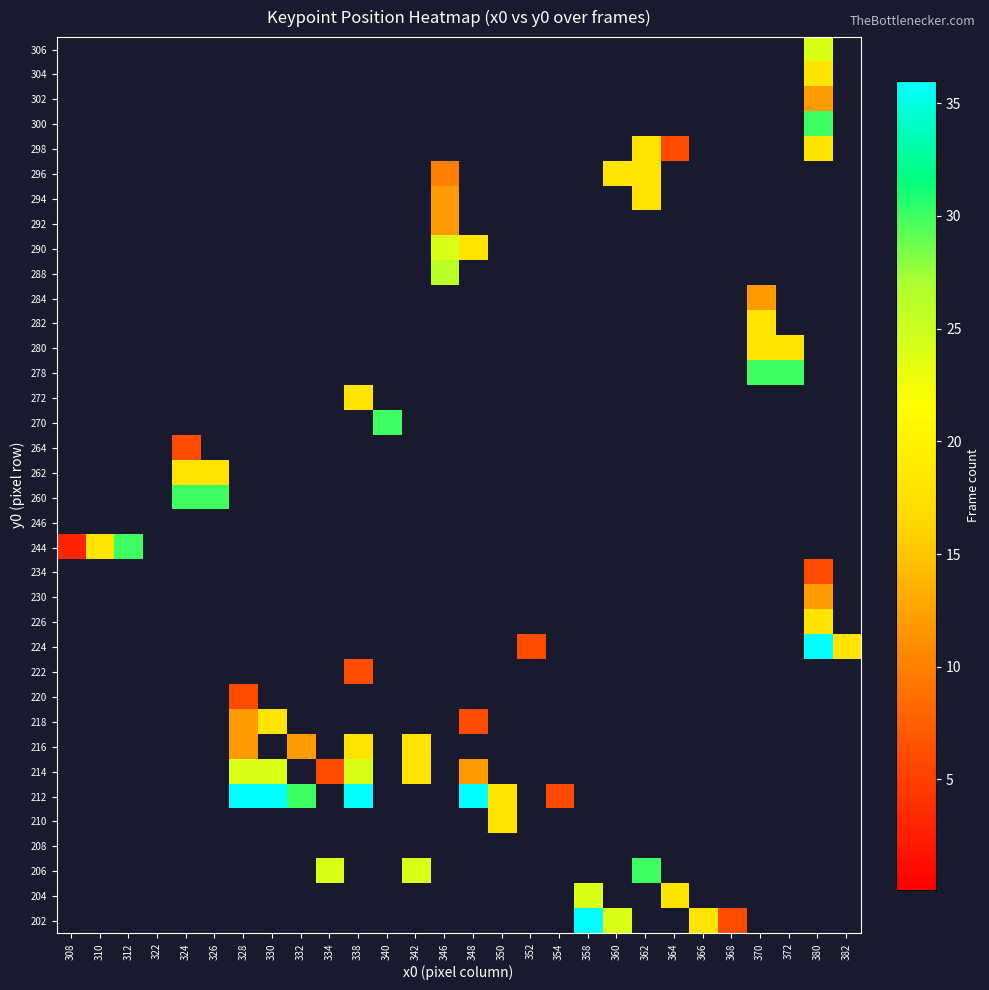

Reading right to left, list all the values displayed in this chart.

202: 382=0	380=0	372=0	370=0	368=6	366=18	364=0	362=0	360=24	358=36	354=0	352=0	350=0	348=0	346=0	342=0	340=0	338=0	334=0	332=0	330=0	328=0	326=0	324=0	322=0	312=0	310=0	308=0
204: 382=0	380=0	372=0	370=0	368=0	366=0	364=18	362=0	360=0	358=24	354=0	352=0	350=0	348=0	346=0	342=0	340=0	338=0	334=0	332=0	330=0	328=0	326=0	324=0	322=0	312=0	310=0	308=0
206: 382=0	380=0	372=0	370=0	368=0	366=0	364=0	362=30	360=0	358=0	354=0	352=0	350=0	348=0	346=0	342=24	340=0	338=0	334=24	332=0	330=0	328=0	326=0	324=0	322=0	312=0	310=0	308=0
208: 382=0	380=0	372=0	370=0	368=0	366=0	364=0	362=0	360=0	358=0	354=0	352=0	350=0	348=0	346=0	342=0	340=0	338=0	334=0	332=0	330=0	328=0	326=0	324=0	322=0	312=0	310=0	308=0
210: 382=0	380=0	372=0	370=0	368=0	366=0	364=0	362=0	360=0	358=0	354=0	352=0	350=18	348=0	346=0	342=0	340=0	338=0	334=0	332=0	330=0	328=0	326=0	324=0	322=0	312=0	310=0	308=0
212: 382=0	380=0	372=0	370=0	368=0	366=0	364=0	362=0	360=0	358=0	354=6	352=0	350=18	348=36	346=0	342=0	340=0	338=36	334=0	332=30	330=36	328=36	326=0	324=0	322=0	312=0	310=0	308=0
214: 382=0	380=0	372=0	370=0	368=0	366=0	364=0	362=0	360=0	358=0	354=0	352=0	350=0	348=12	346=0	342=18	340=0	338=24	334=6	332=0	330=24	328=24	326=0	324=0	322=0	312=0	310=0	308=0
216: 382=0	380=0	372=0	370=0	368=0	366=0	364=0	362=0	360=0	358=0	354=0	352=0	350=0	348=0	346=0	342=18	340=0	338=18	334=0	332=12	330=0	328=12	326=0	324=0	322=0	312=0	310=0	308=0
218: 382=0	380=0	372=0	370=0	368=0	366=0	364=0	362=0	360=0	358=0	354=0	352=0	350=0	348=6	346=0	342=0	340=0	338=0	334=0	332=0	330=18	328=12	326=0	324=0	322=0	312=0	310=0	308=0
220: 382=0	380=0	372=0	370=0	368=0	366=0	364=0	362=0	360=0	358=0	354=0	352=0	350=0	348=0	346=0	342=0	340=0	338=0	334=0	332=0	330=0	328=6	326=0	324=0	322=0	312=0	310=0	308=0
222: 382=0	380=0	372=0	370=0	368=0	366=0	364=0	362=0	360=0	358=0	354=0	352=0	350=0	348=0	346=0	342=0	340=0	338=6	334=0	332=0	330=0	328=0	326=0	324=0	322=0	312=0	310=0	308=0
224: 382=18	380=36	372=0	370=0	368=0	366=0	364=0	362=0	360=0	358=0	354=0	352=6	350=0	348=0	346=0	342=0	340=0	338=0	334=0	332=0	330=0	328=0	326=0	324=0	322=0	312=0	310=0	308=0
226: 382=0	380=18	372=0	370=0	368=0	366=0	364=0	362=0	360=0	358=0	354=0	352=0	350=0	348=0	346=0	342=0	340=0	338=0	334=0	332=0	330=0	328=0	326=0	324=0	322=0	312=0	310=0	308=0
230: 382=0	380=12	372=0	370=0	368=0	366=0	364=0	362=0	360=0	358=0	354=0	352=0	350=0	348=0	346=0	342=0	340=0	338=0	334=0	332=0	330=0	328=0	326=0	324=0	322=0	312=0	310=0	308=0
234: 382=0	380=6	372=0	370=0	368=0	366=0	364=0	362=0	360=0	358=0	354=0	352=0	350=0	348=0	346=0	342=0	340=0	338=0	334=0	332=0	330=0	328=0	326=0	324=0	322=0	312=0	310=0	308=0
244: 382=0	380=0	372=0	370=0	368=0	366=0	364=0	362=0	360=0	358=0	354=0	352=0	350=0	348=0	346=0	342=0	340=0	338=0	334=0	332=0	330=0	328=0	326=0	324=0	322=0	312=30	310=18	308=3
246: 382=0	380=0	372=0	370=0	368=0	366=0	364=0	362=0	360=0	358=0	354=0	352=0	350=0	348=0	346=0	342=0	340=0	338=0	334=0	332=0	330=0	328=0	326=0	324=0	322=0	312=0	310=0	308=0
260: 382=0	380=0	372=0	370=0	368=0	366=0	364=0	362=0	360=0	358=0	354=0	352=0	350=0	348=0	346=0	342=0	340=0	338=0	334=0	332=0	330=0	328=0	326=30	324=30	322=0	312=0	310=0	308=0
262: 382=0	380=0	372=0	370=0	368=0	366=0	364=0	362=0	360=0	358=0	354=0	352=0	350=0	348=0	346=0	342=0	340=0	338=0	334=0	332=0	330=0	328=0	326=18	324=18	322=0	312=0	310=0	308=0
264: 382=0	380=0	372=0	370=0	368=0	366=0	364=0	362=0	360=0	358=0	354=0	352=0	350=0	348=0	346=0	342=0	340=0	338=0	334=0	332=0	330=0	328=0	326=0	324=6	322=0	312=0	310=0	308=0
270: 382=0	380=0	372=0	370=0	368=0	366=0	364=0	362=0	360=0	358=0	354=0	352=0	350=0	348=0	346=0	342=0	340=30	338=0	334=0	332=0	330=0	328=0	326=0	324=0	322=0	312=0	310=0	308=0
272: 382=0	380=0	372=0	370=0	368=0	366=0	364=0	362=0	360=0	358=0	354=0	352=0	350=0	348=0	346=0	342=0	340=0	338=18	334=0	332=0	330=0	328=0	326=0	324=0	322=0	312=0	310=0	308=0
278: 382=0	380=0	372=30	370=30	368=0	366=0	364=0	362=0	360=0	358=0	354=0	352=0	350=0	348=0	346=0	342=0	340=0	338=0	334=0	332=0	330=0	328=0	326=0	324=0	322=0	312=0	310=0	308=0
280: 382=0	380=0	372=18	370=18	368=0	366=0	364=0	362=0	360=0	358=0	354=0	352=0	350=0	348=0	346=0	342=0	340=0	338=0	334=0	332=0	330=0	328=0	326=0	324=0	322=0	312=0	310=0	308=0
282: 382=0	380=0	372=0	370=18	368=0	366=0	364=0	362=0	360=0	358=0	354=0	352=0	350=0	348=0	346=0	342=0	340=0	338=0	334=0	332=0	330=0	328=0	326=0	324=0	322=0	312=0	310=0	308=0
284: 382=0	380=0	372=0	370=12	368=0	366=0	364=0	362=0	360=0	358=0	354=0	352=0	350=0	348=0	346=0	342=0	340=0	338=0	334=0	332=0	330=0	328=0	326=0	324=0	322=0	312=0	310=0	308=0
288: 382=0	380=0	372=0	370=0	368=0	366=0	364=0	362=0	360=0	358=0	354=0	352=0	350=0	348=0	346=26	342=0	340=0	338=0	334=0	332=0	330=0	328=0	326=0	324=0	322=0	312=0	310=0	308=0
290: 382=0	380=0	372=0	370=0	368=0	366=0	364=0	362=0	360=0	358=0	354=0	352=0	350=0	348=18	346=24	342=0	340=0	338=0	334=0	332=0	330=0	328=0	326=0	324=0	322=0	312=0	310=0	308=0
292: 382=0	380=0	372=0	370=0	368=0	366=0	364=0	362=0	360=0	358=0	354=0	352=0	350=0	348=0	346=12	342=0	340=0	338=0	334=0	332=0	330=0	328=0	326=0	324=0	322=0	312=0	310=0	308=0
294: 382=0	380=0	372=0	370=0	368=0	366=0	364=0	362=18	360=0	358=0	354=0	352=0	350=0	348=0	346=12	342=0	340=0	338=0	334=0	332=0	330=0	328=0	326=0	324=0	322=0	312=0	310=0	308=0
296: 382=0	380=0	372=0	370=0	368=0	366=0	364=0	362=18	360=18	358=0	354=0	352=0	350=0	348=0	346=10	342=0	340=0	338=0	334=0	332=0	330=0	328=0	326=0	324=0	322=0	312=0	310=0	308=0
298: 382=0	380=18	372=0	370=0	368=0	366=0	364=6	362=18	360=0	358=0	354=0	352=0	350=0	348=0	346=0	342=0	340=0	338=0	334=0	332=0	330=0	328=0	326=0	324=0	322=0	312=0	310=0	308=0
300: 382=0	380=30	372=0	370=0	368=0	366=0	364=0	362=0	360=0	358=0	354=0	352=0	350=0	348=0	346=0	342=0	340=0	338=0	334=0	332=0	330=0	328=0	326=0	324=0	322=0	312=0	310=0	308=0
302: 382=0	380=12	372=0	370=0	368=0	366=0	364=0	362=0	360=0	358=0	354=0	352=0	350=0	348=0	346=0	342=0	340=0	338=0	334=0	332=0	330=0	328=0	326=0	324=0	322=0	312=0	310=0	308=0
304: 382=0	380=18	372=0	370=0	368=0	366=0	364=0	362=0	360=0	358=0	354=0	352=0	350=0	348=0	346=0	342=0	340=0	338=0	334=0	332=0	330=0	328=0	326=0	324=0	322=0	312=0	310=0	308=0
306: 382=0	380=24	372=0	370=0	368=0	366=0	364=0	362=0	360=0	358=0	354=0	352=0	350=0	348=0	346=0	342=0	340=0	338=0	334=0	332=0	330=0	328=0	326=0	324=0	322=0	312=0	310=0	308=0